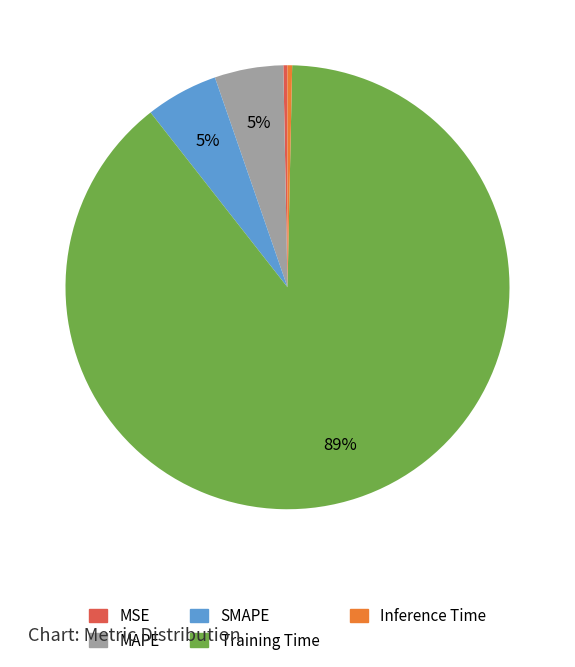

What is the majority slice?

Training Time